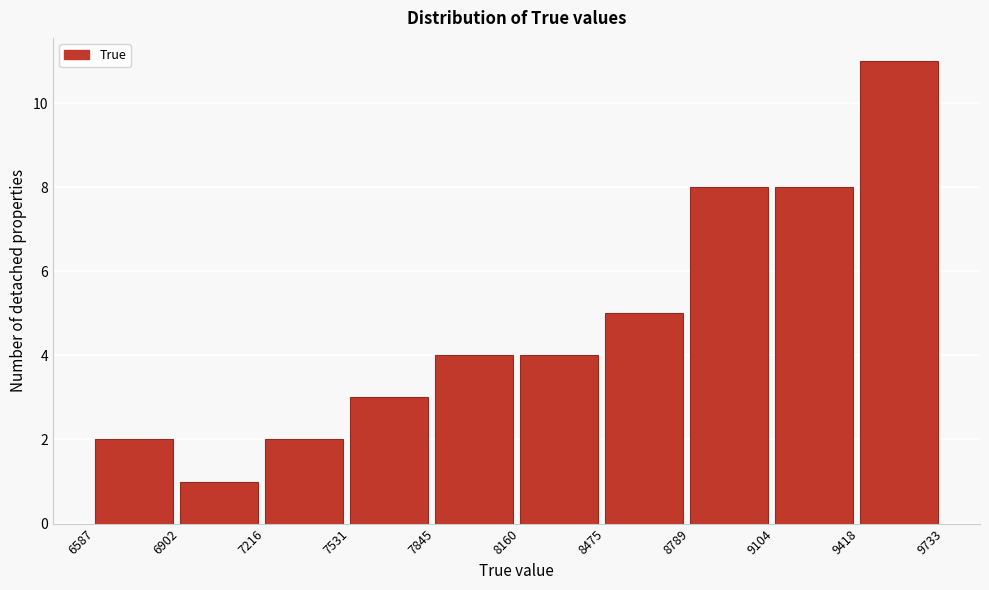

Reading left to right, list every bar in this chart as the range it spans on the x-axis followed by its height. The values are not printed on the chart, so give them approximately, as read against the axis.

6587 to 6902: 2
6902 to 7216: 1
7216 to 7531: 2
7531 to 7845: 3
7845 to 8160: 4
8160 to 8475: 4
8475 to 8789: 5
8789 to 9104: 8
9104 to 9418: 8
9418 to 9733: 11